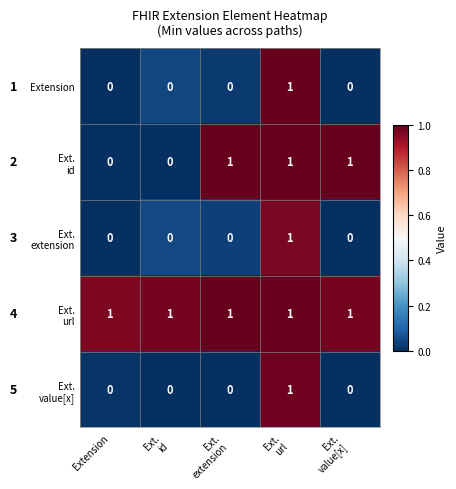

At how many categories does at least one series exceed 0?

5